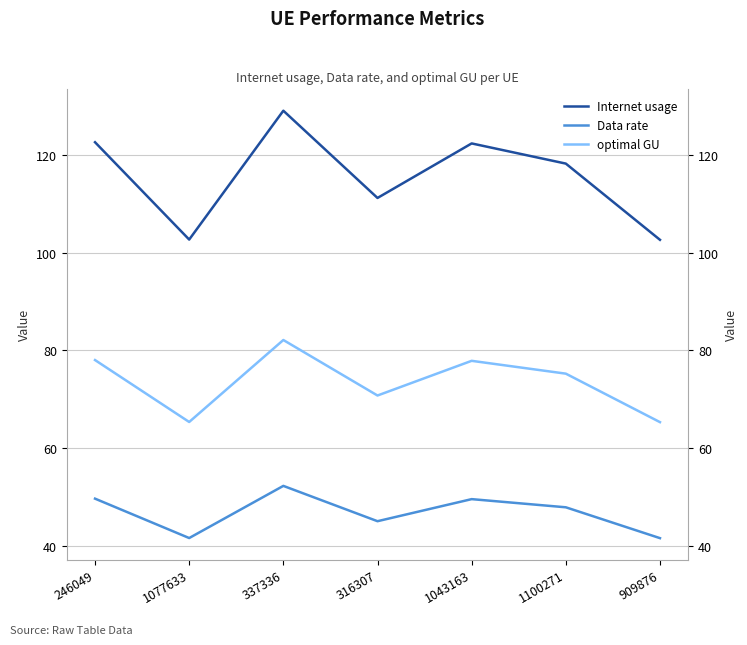

What is the smallest value displayed?

41.6